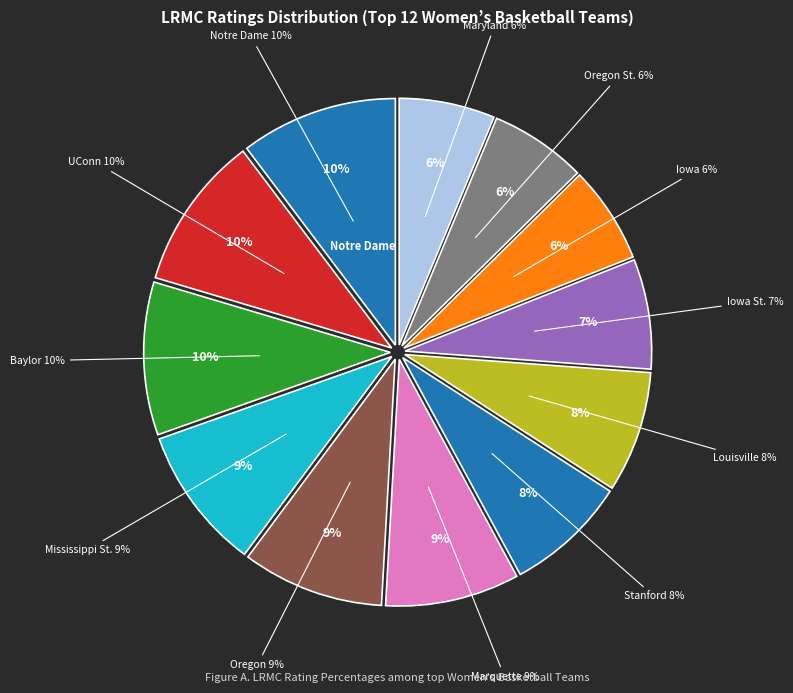

Is the sum of Oregon and Baylor greater than half?

No